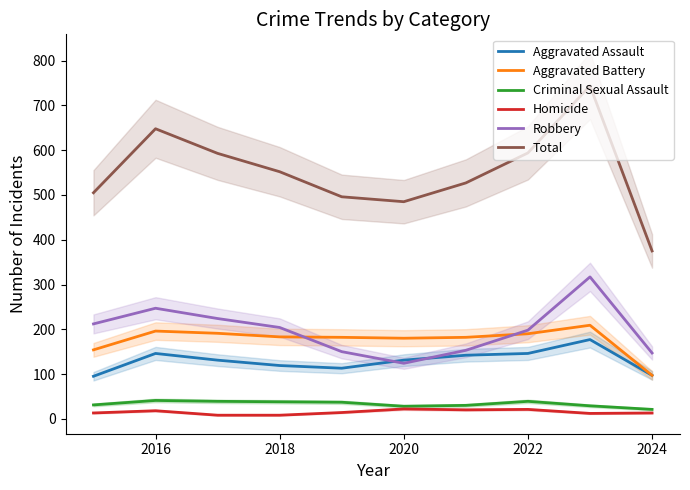

What is the lowest value of the Total series?

375